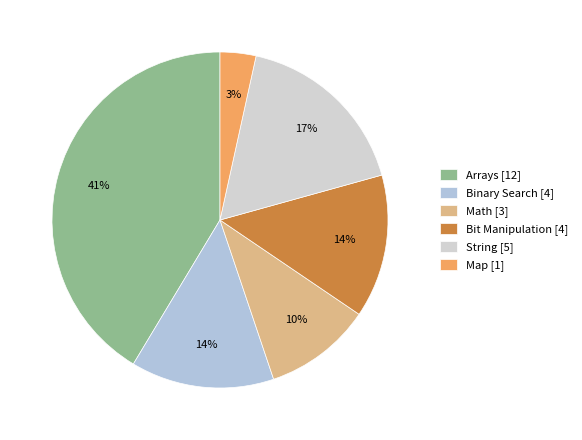

Count the number of slices in the pie.

6